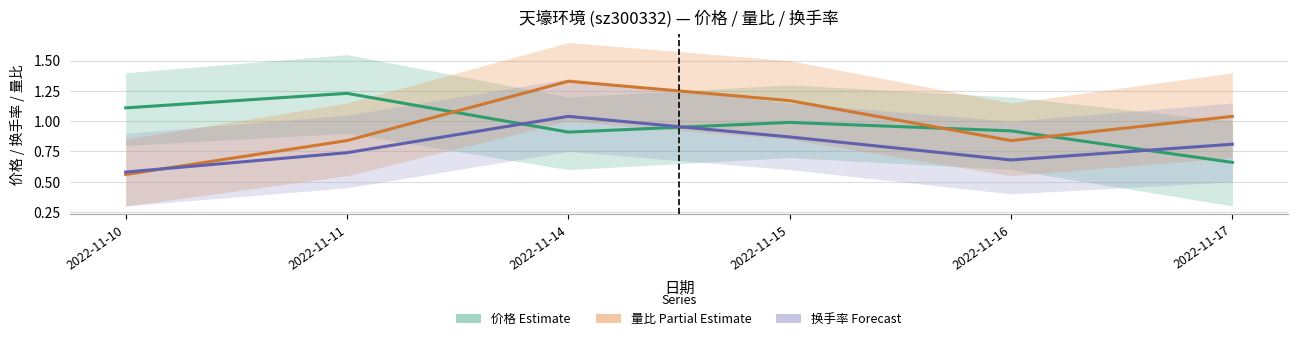

After their last crossing, which series has the higher values: 换手率 or 量比?

量比